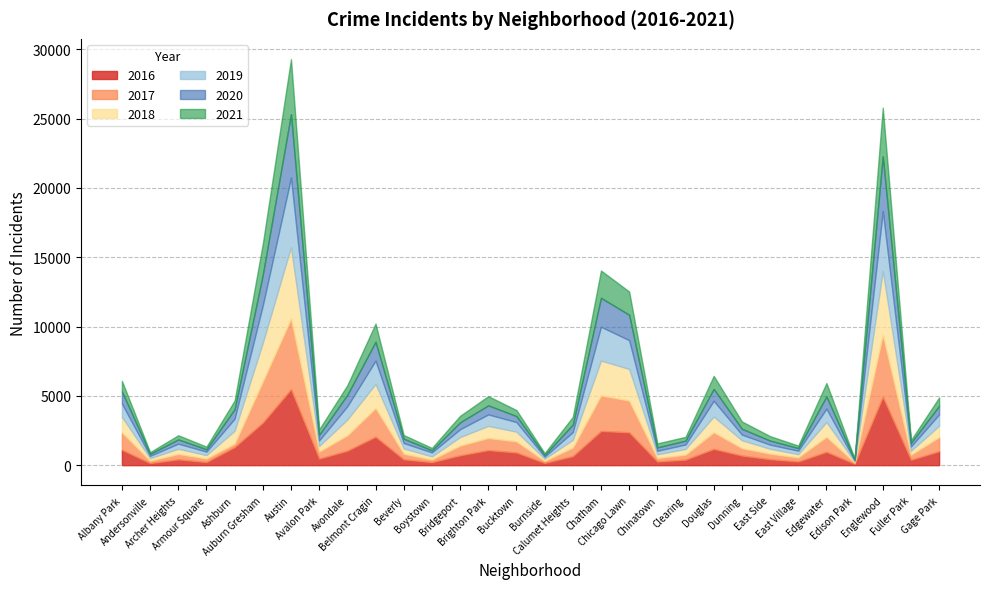

At which label does 2021 first exceed 530?

Albany Park